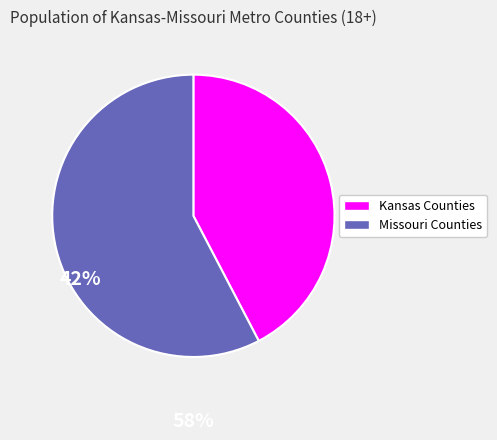

Does any single category account for the majority?

Yes